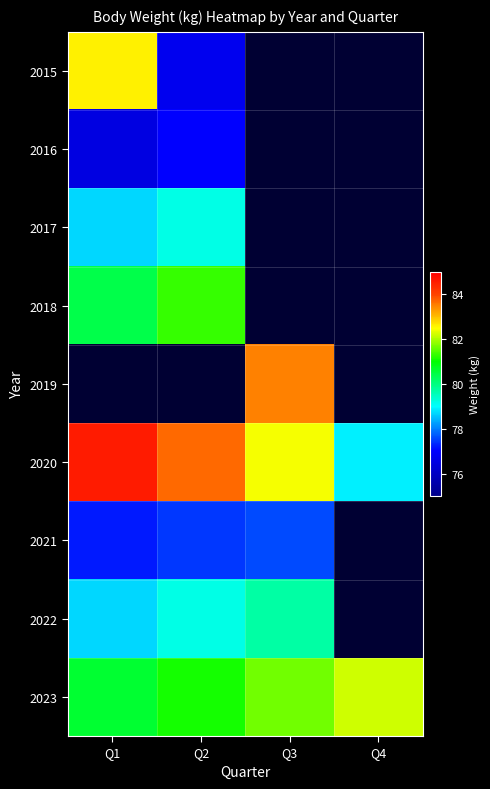

Which category has the highest value across all series?

Q1